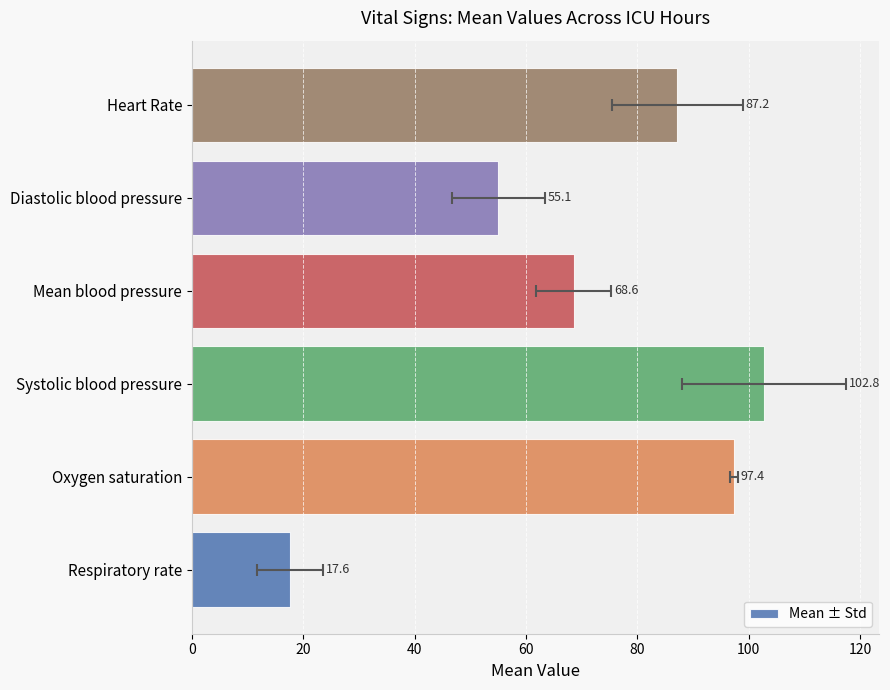

What is the smallest value displayed?

17.6